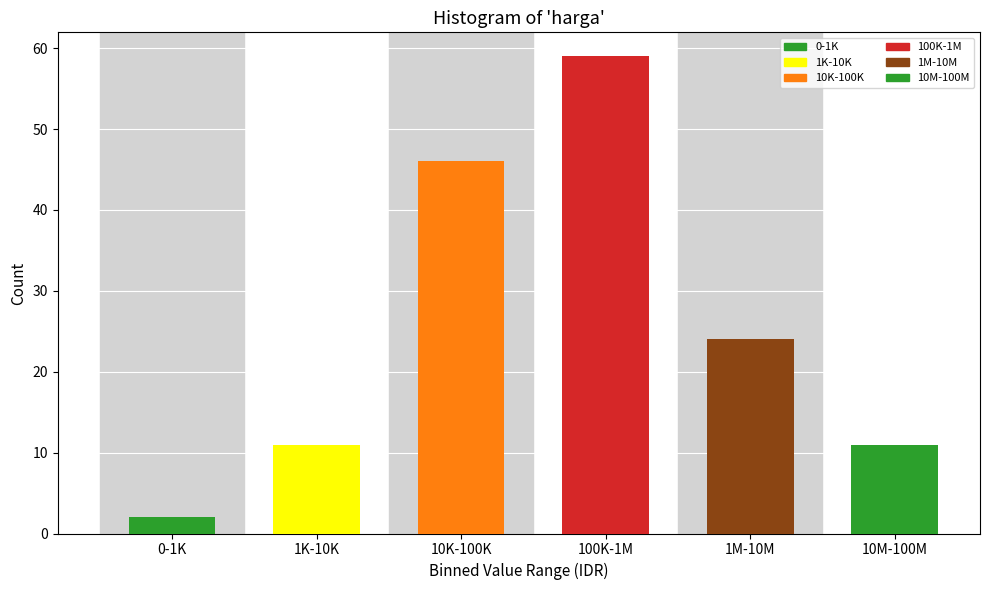

Reading left to right, list all the values displayed in this chart.

2	11	46	59	24	11